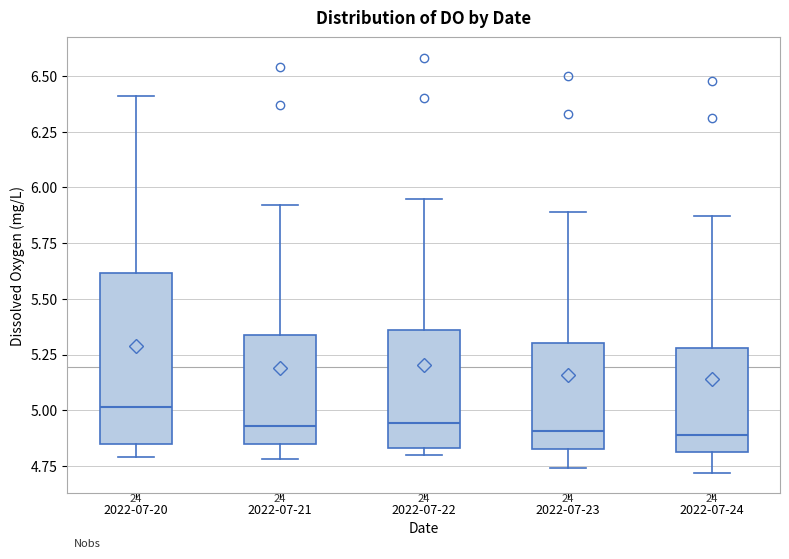

Which box's median line is the highest?

2022-07-20